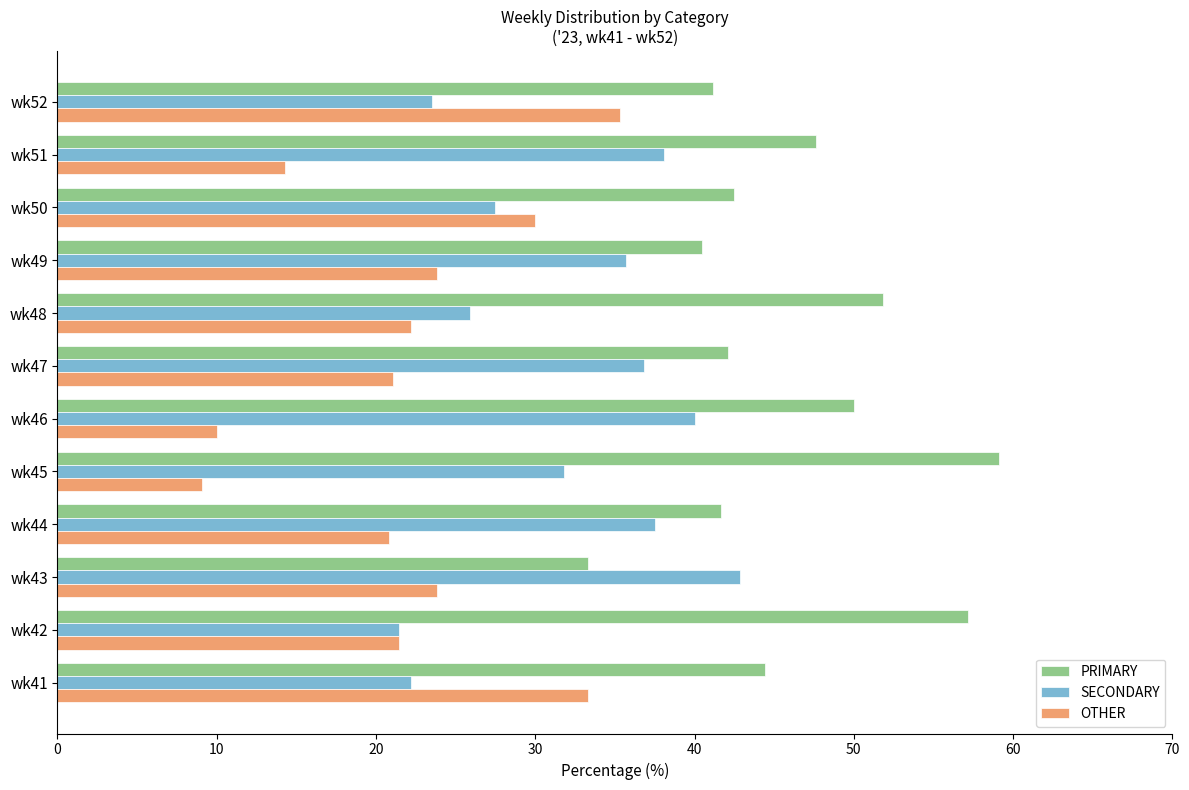

What is the difference between the highest and lowest values at wk47?

21.1